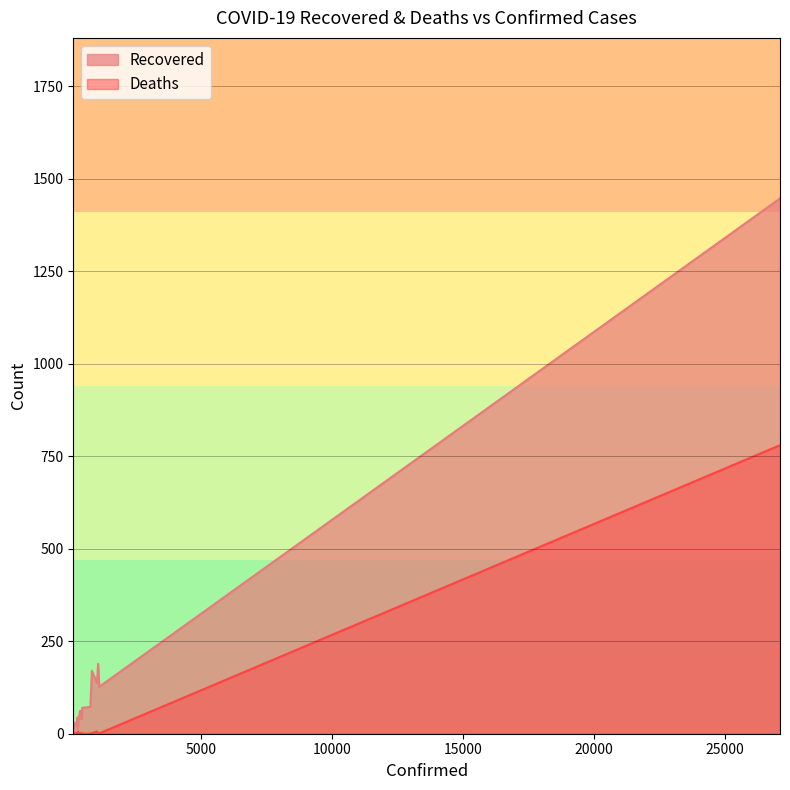

Is it true that Recovered equals 37 at 208?

False